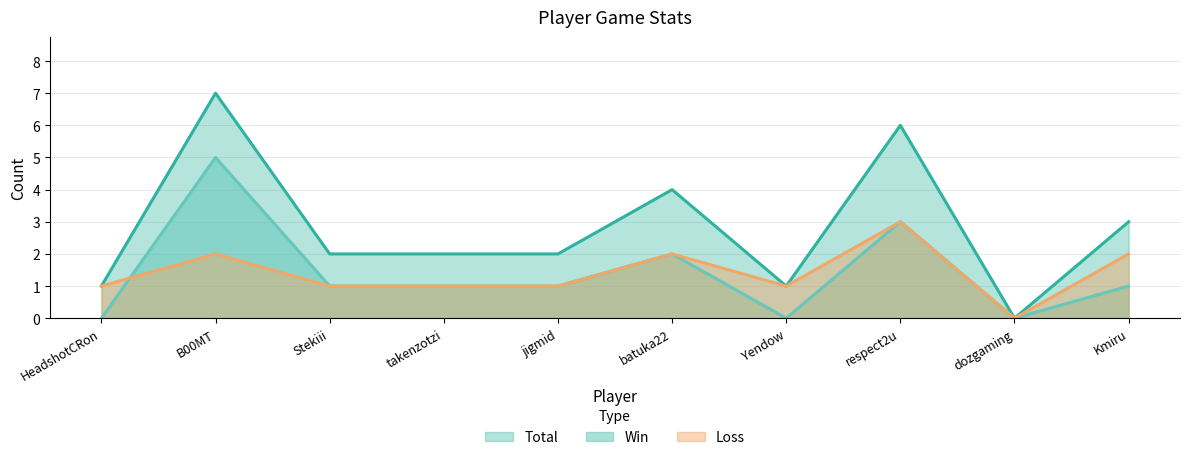

How many lines are shown in the chart?

3